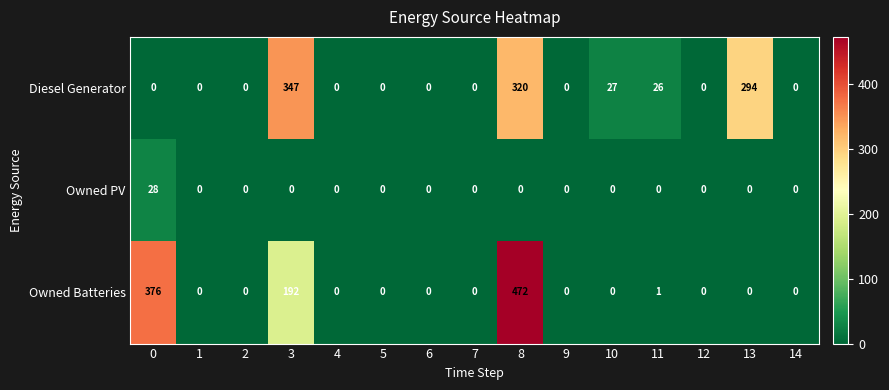

At how many categories does at least one series exceed 305?

3